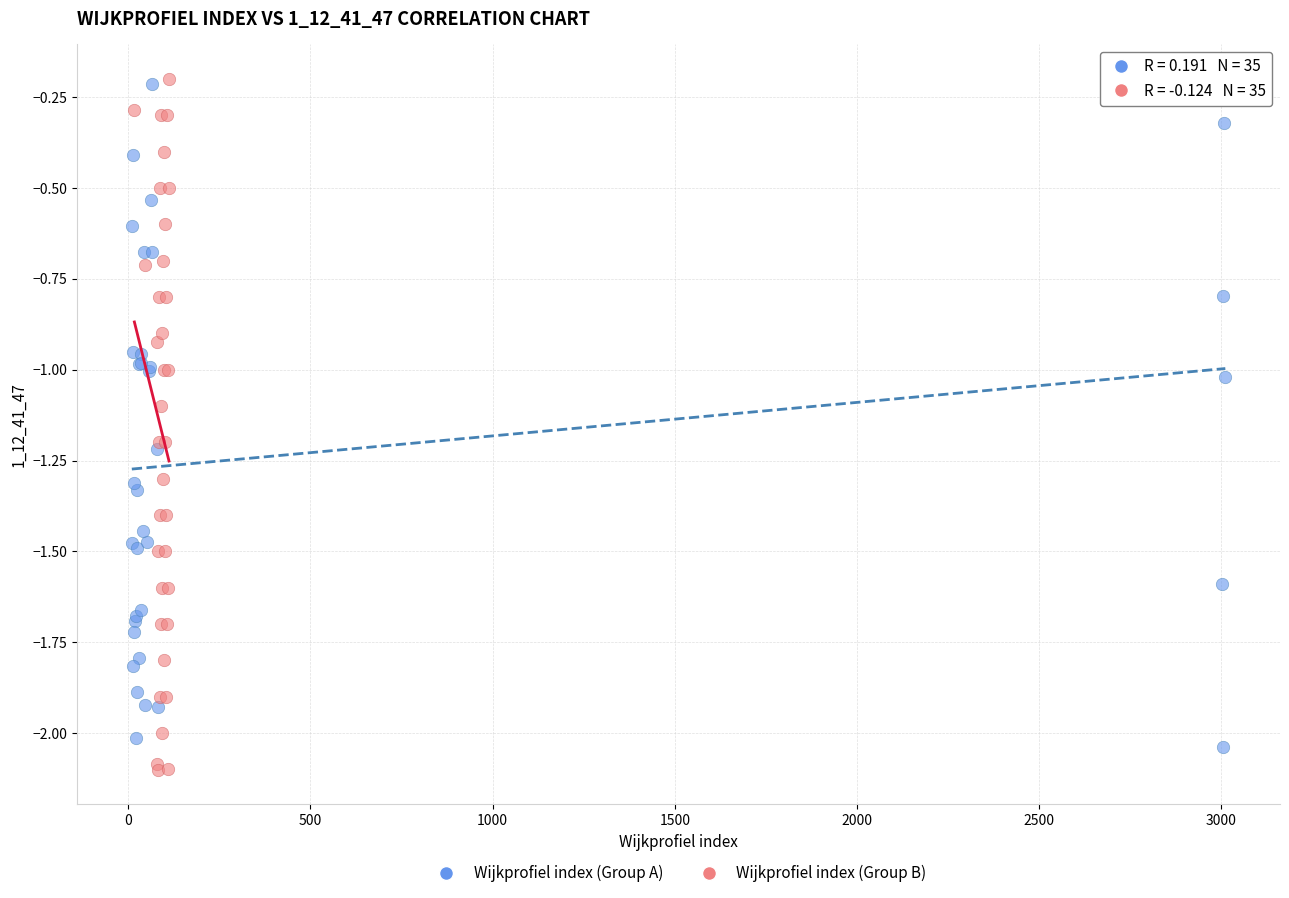

Which series has the largest Y range (max minus min)?

Wijkprofiel index (Group B)